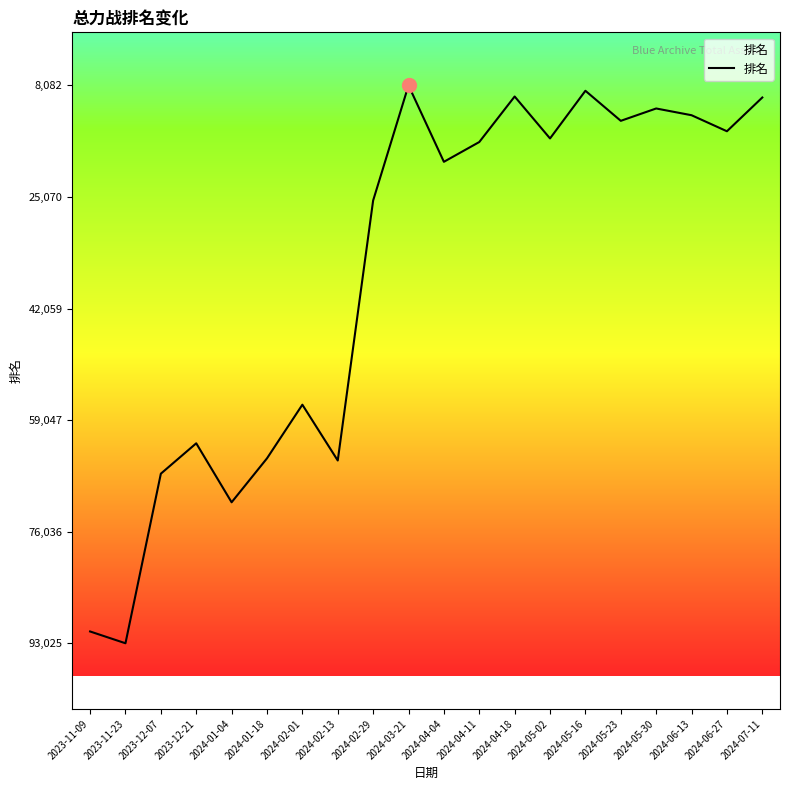

What position from the right is 2023-11-23?

19